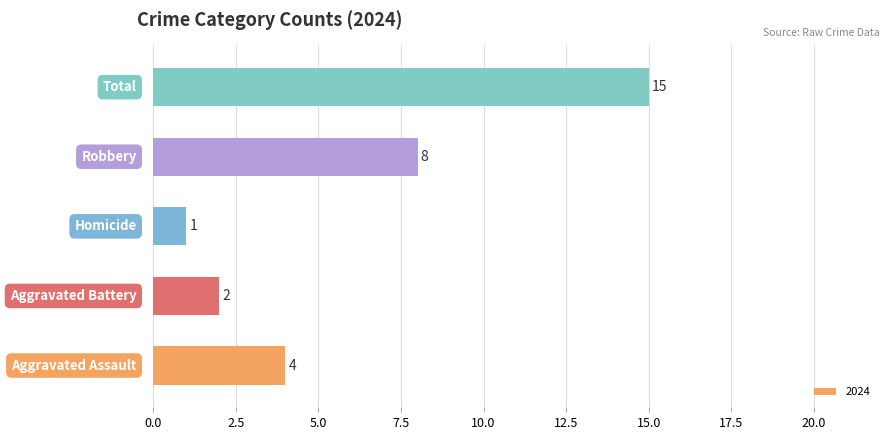

What is the average value?

6